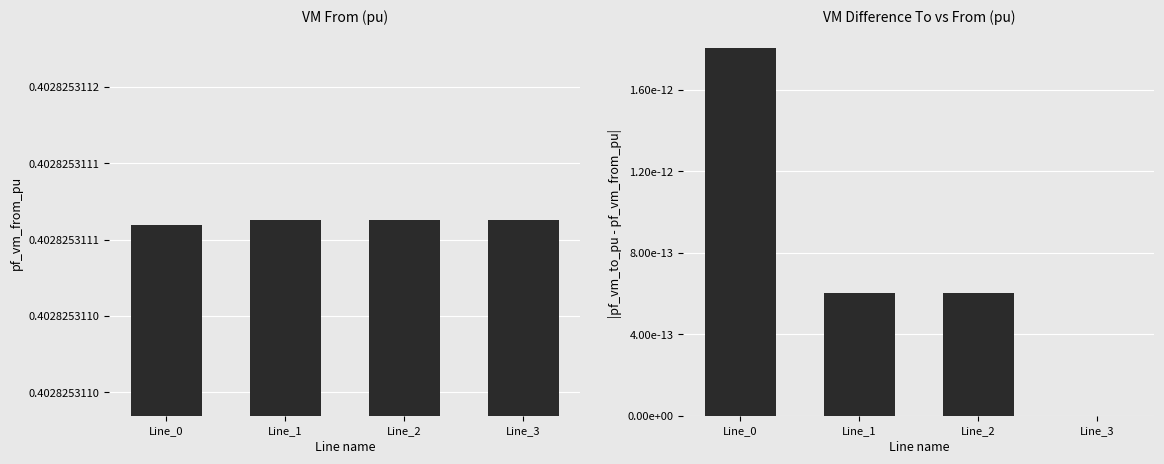

What is the spread (max minus min) of values at Line_0?

0.4